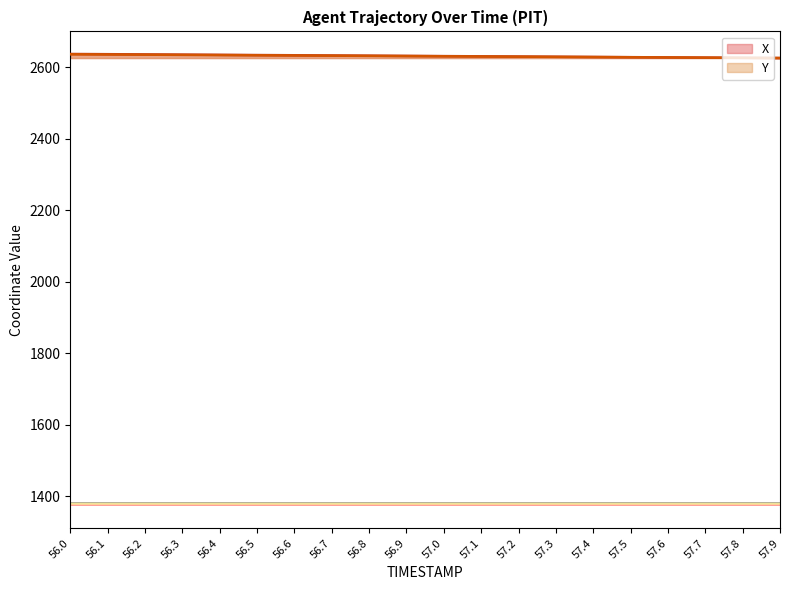

Rank the series at 57.7 from highest to lowest value.

X, Y